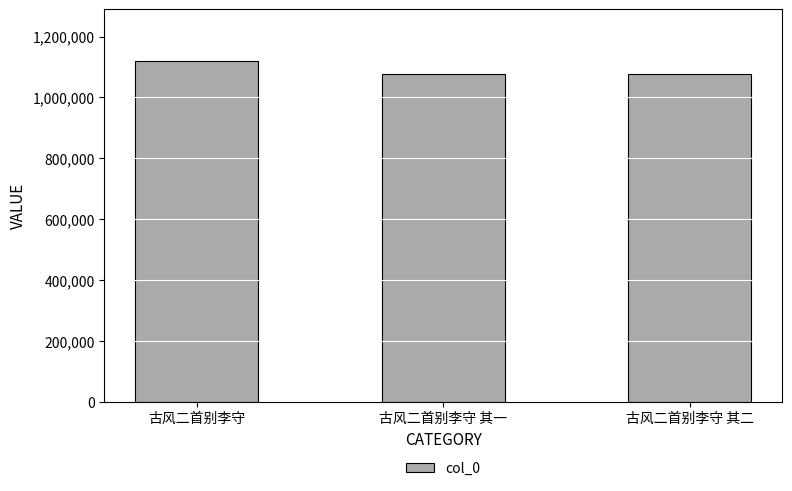

What is the change in value from 古风二首别李守 to 古风二首别李守 其一?

-45384